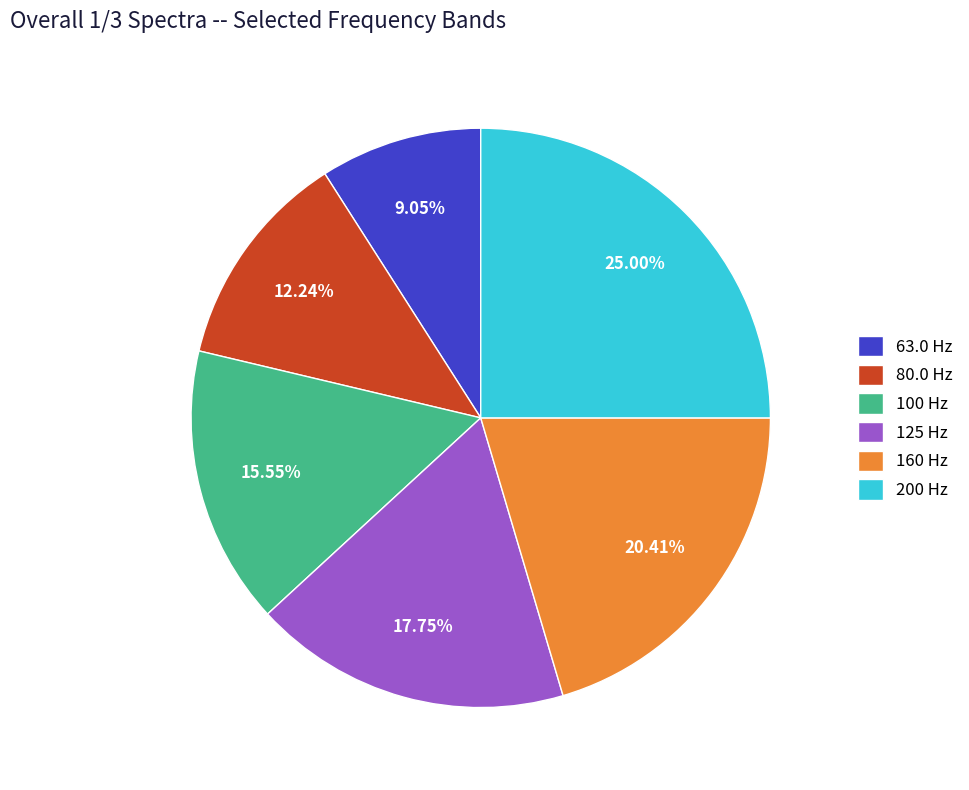

Count the number of slices in the pie.

6